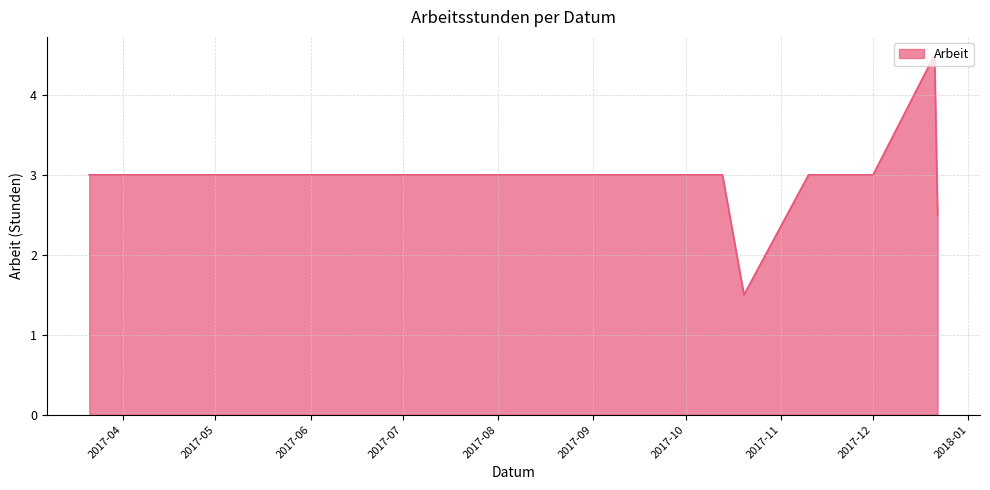

What is the maximum value shown in the chart?

4.5